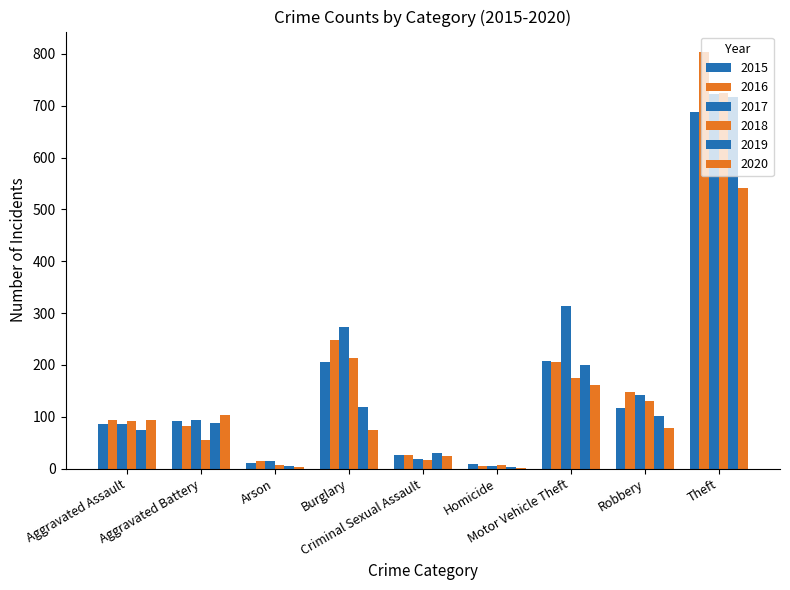

At which label is 2017 closest to 364?

Motor Vehicle Theft